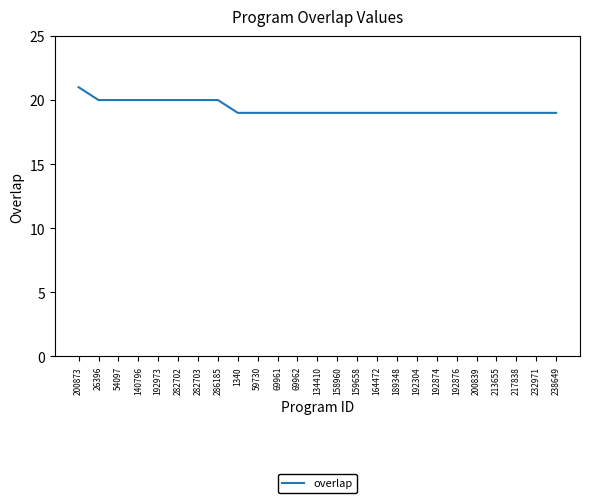

What is the sum of all values?

484